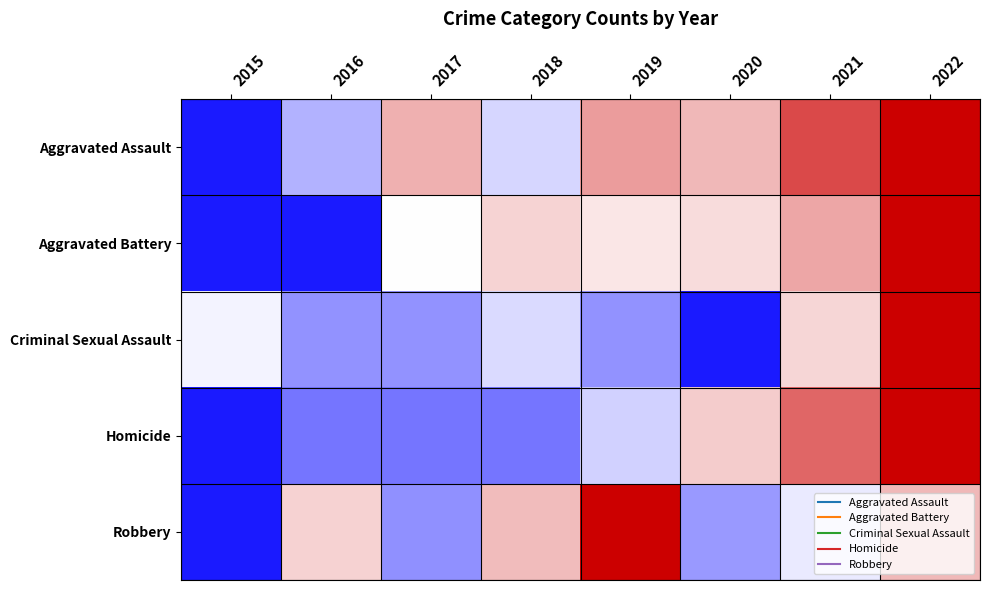

Rank the series by their maximum value, from highest to lowest.

Aggravated Assault, Aggravated Battery, Criminal Sexual Assault, Homicide, Robbery